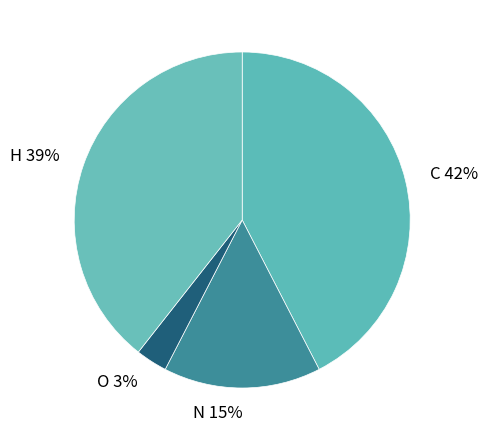

To the nearest percent, what is the difference between the N and C slice percentages?

27%